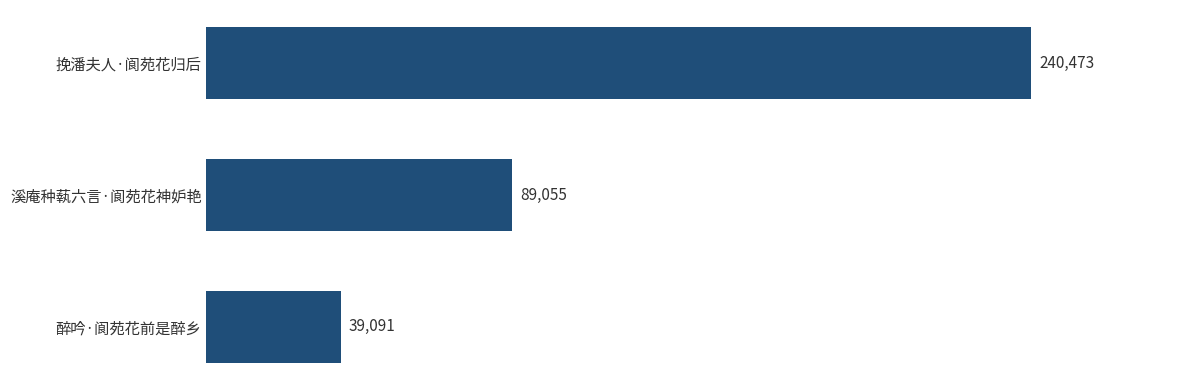

What is the difference between the second highest and minimum values?

49964